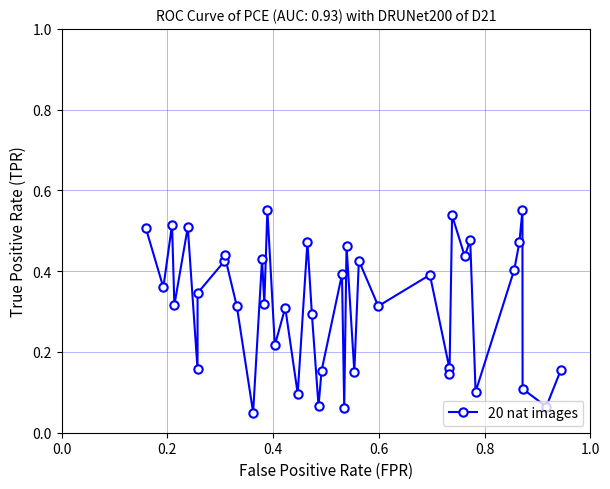

What is the sum of all values?

12.7